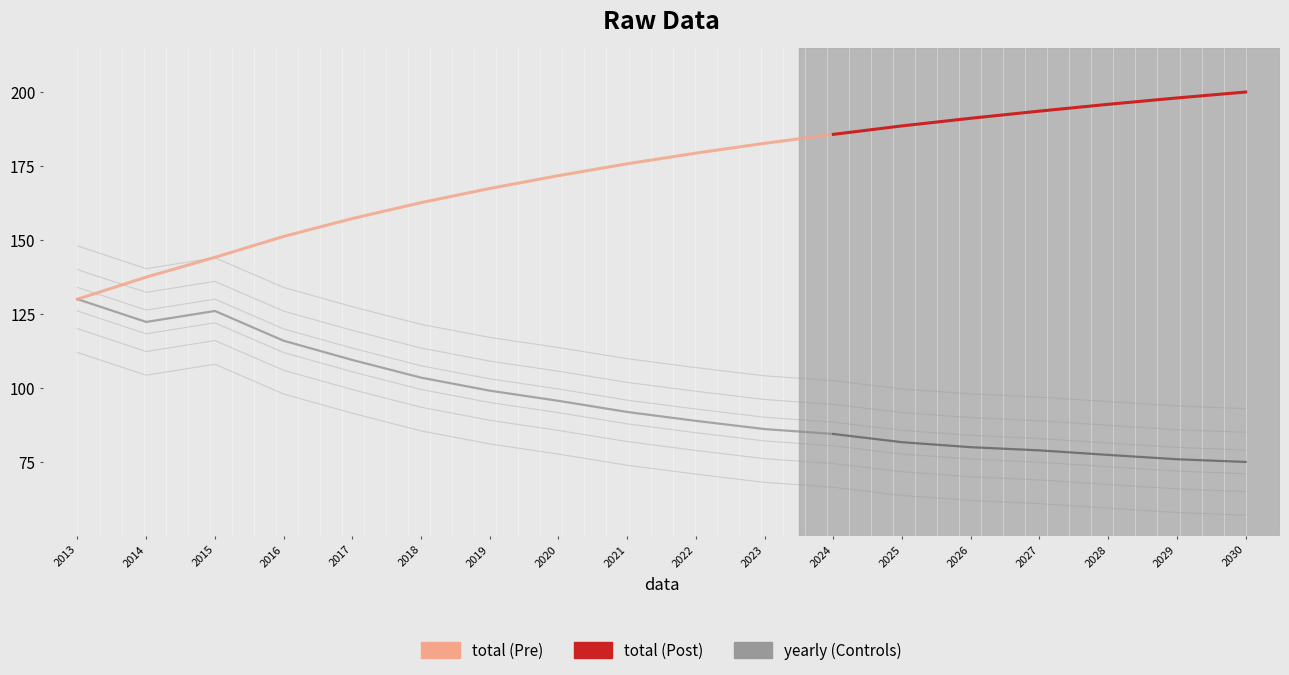

At 2028, list the series in order from smallest to largest.

yearly, total